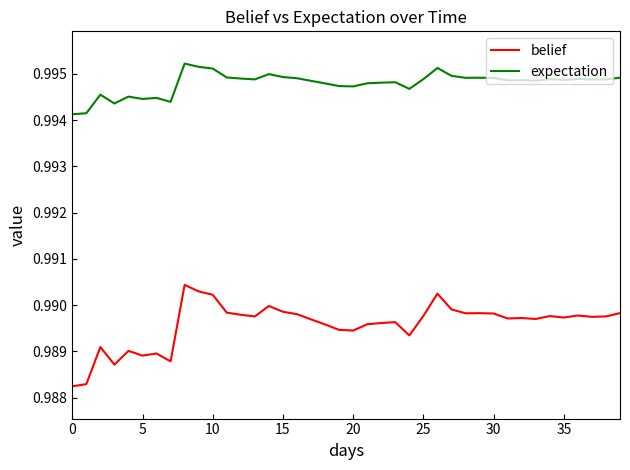

List the series in order of their overall mean, highest first.

expectation, belief